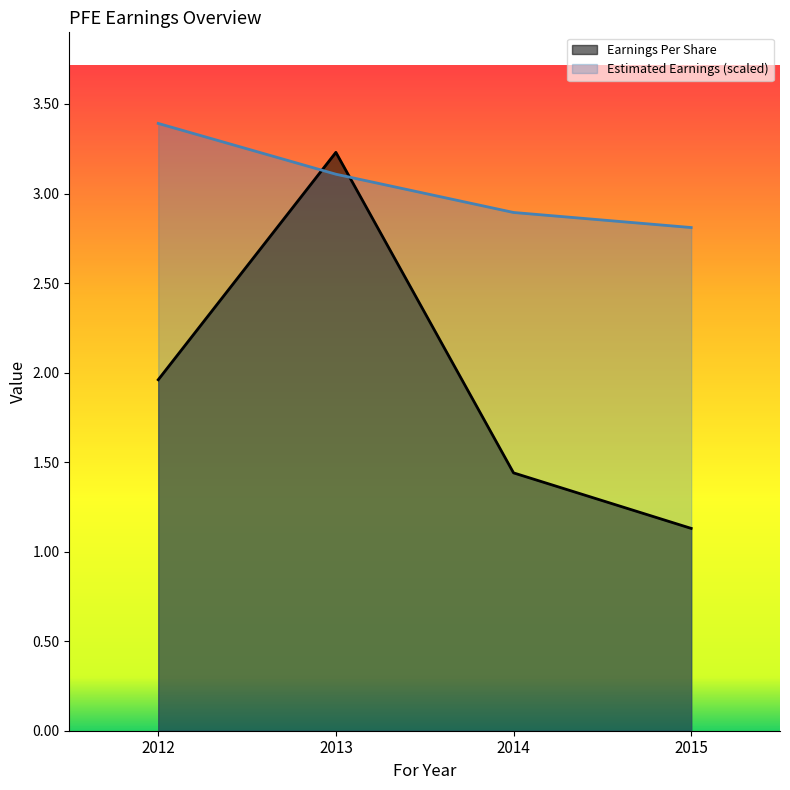

At how many categories does at least one series exceed 2?

4